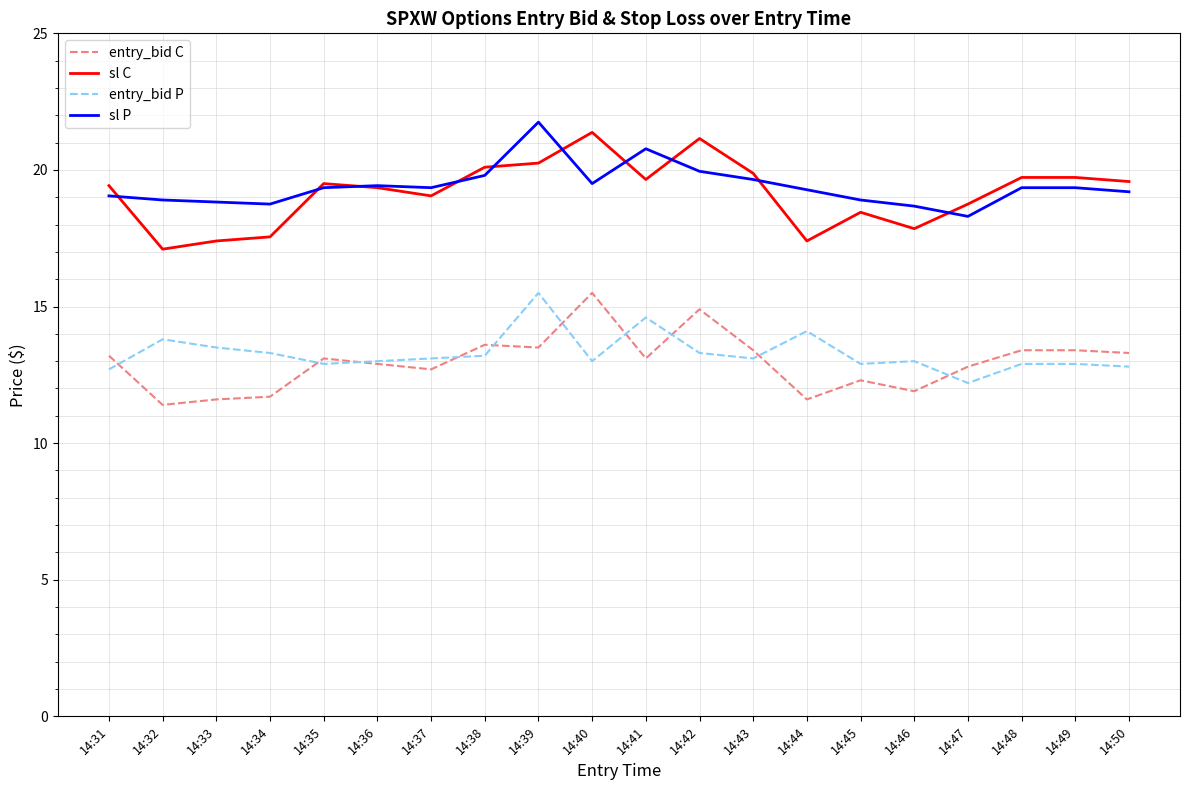

Which series has the largest range (max minus min)?

sl C